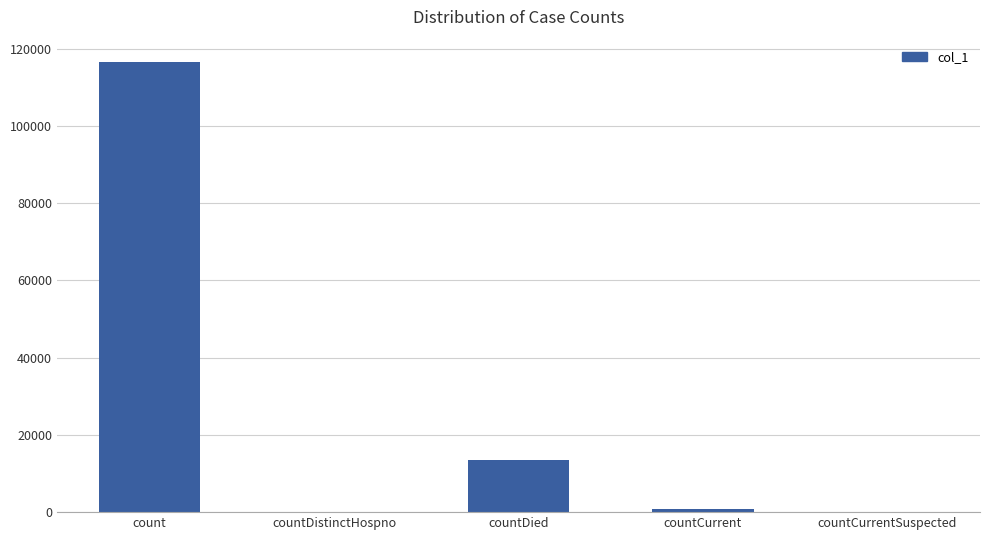

Reading left to right, what are all the values shown in this chart?

count=116495	countDistinctHospno=0	countDied=13468	countCurrent=869	countCurrentSuspected=0